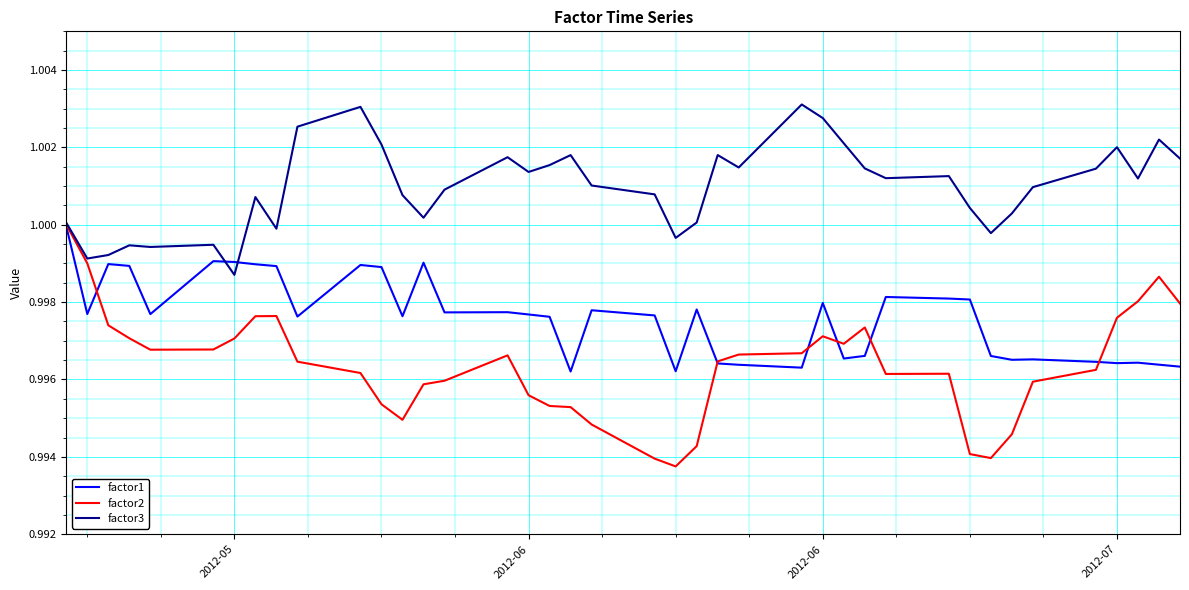

Which series has the largest total across all categories?

factor3